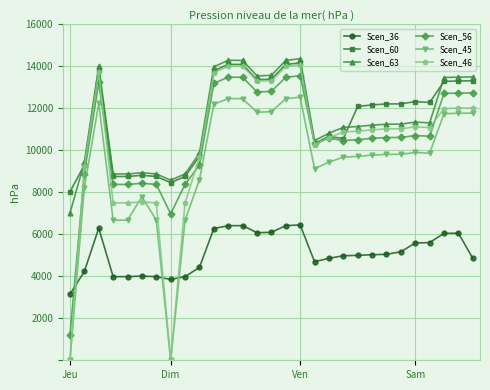

Count the number of data series in this chart.

6